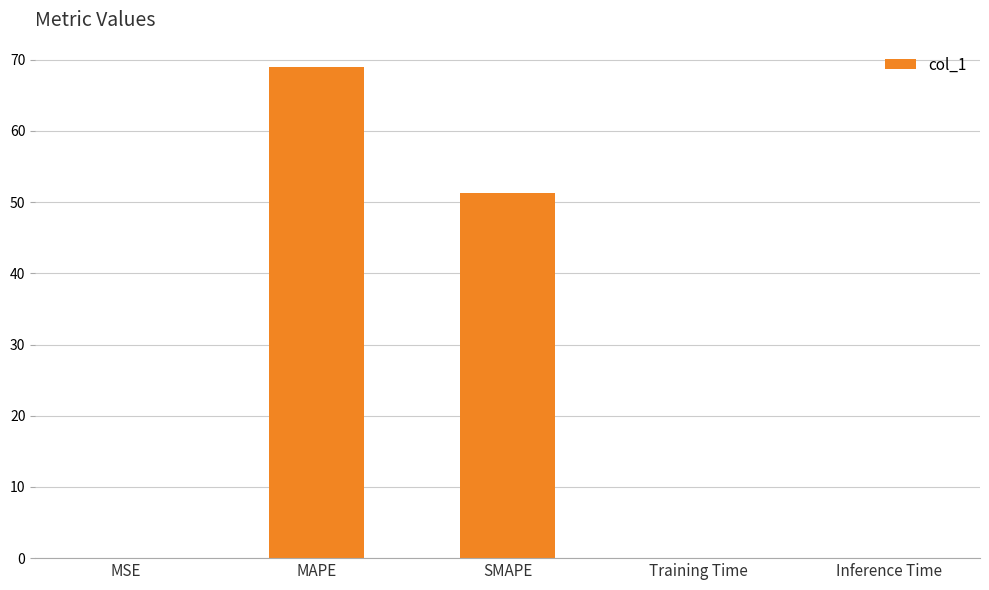

How many categories are shown in the chart?

5